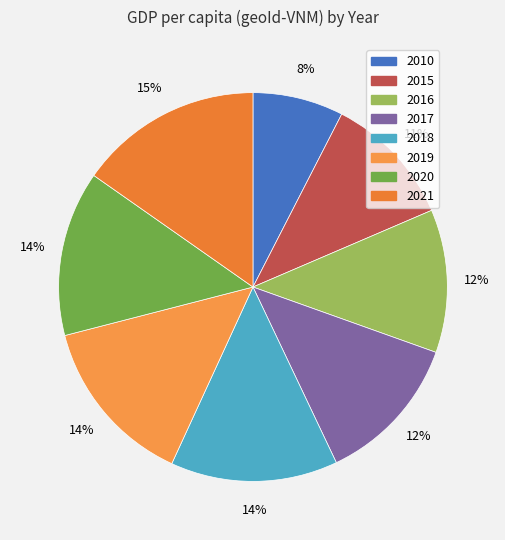

What percentage do 2021 and 2010 together represent?

22.8%